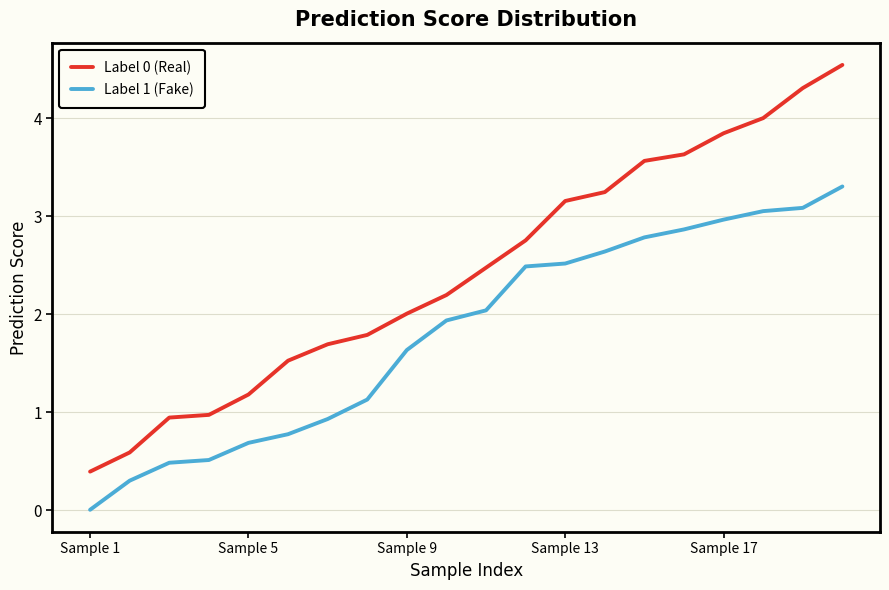

What is the difference between the maximum and minimum values in the Label 1 (Fake) series?

3.3